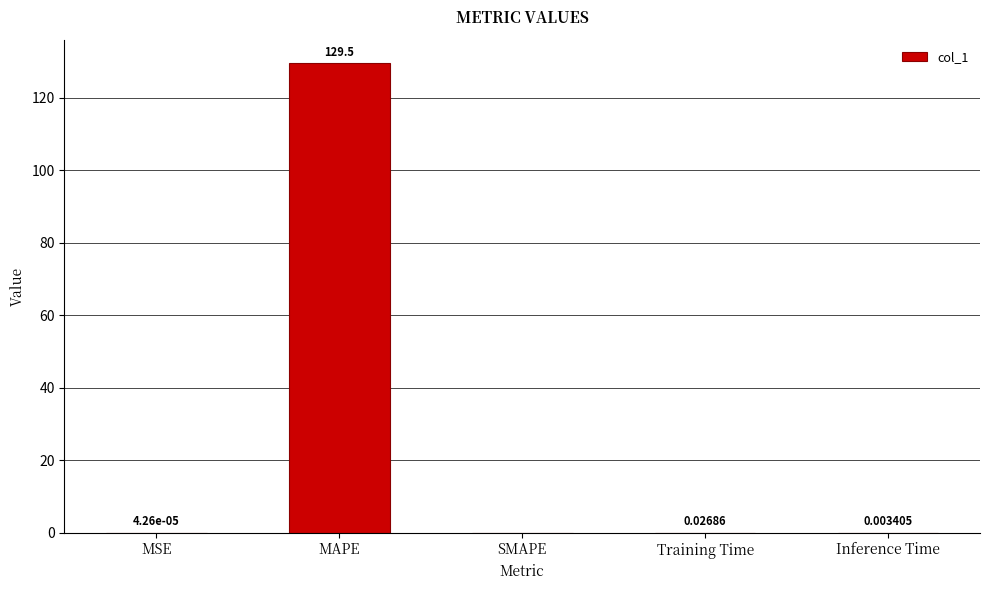

At which category does the chart reach its peak across all series?

MAPE